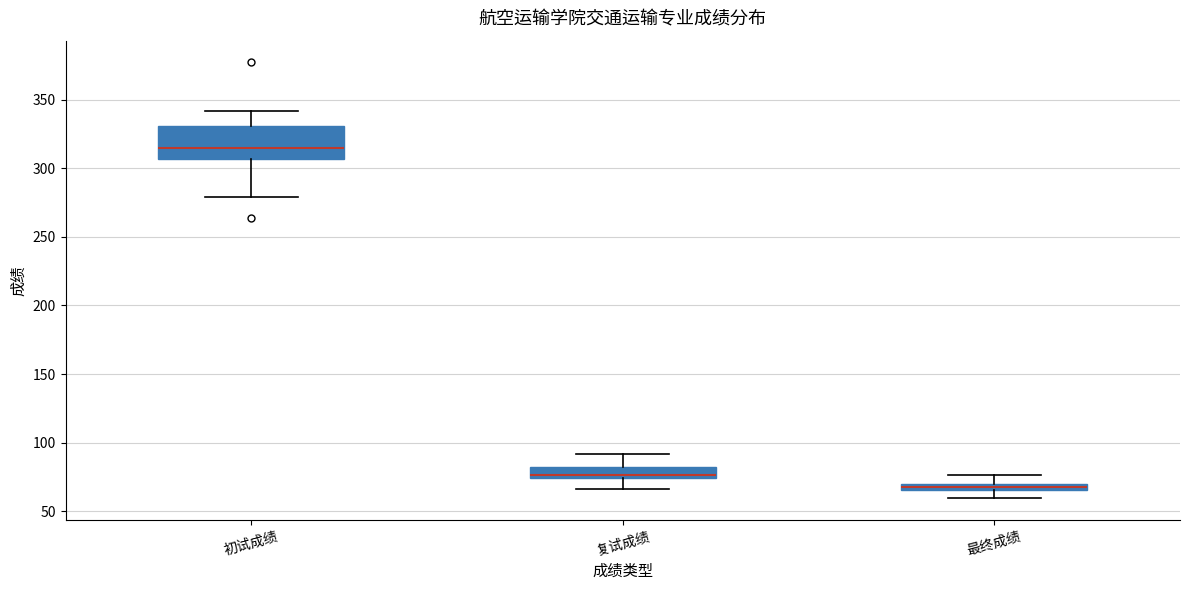

Which box has the highest median line?

初试成绩